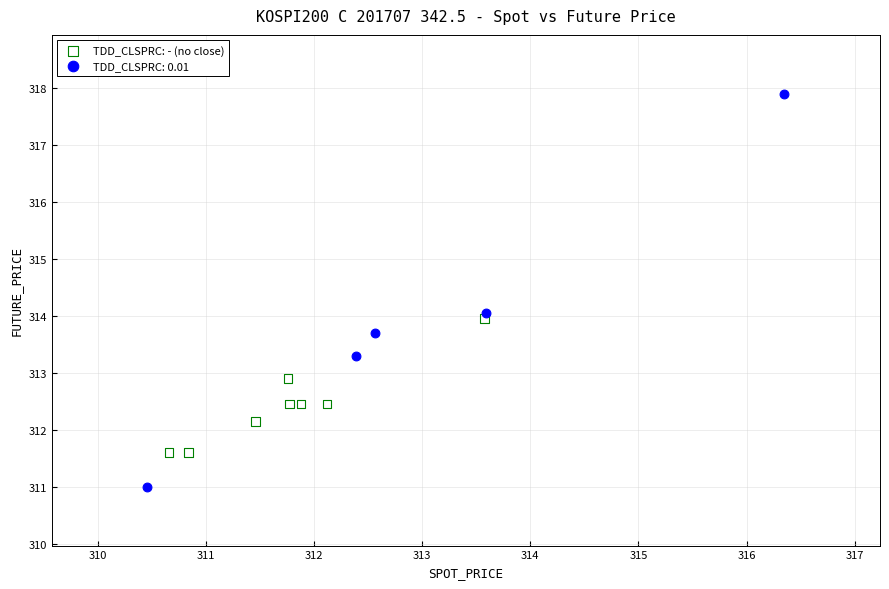

Which series contains the highest Y value?

TDD_CLSPRC: 0.01